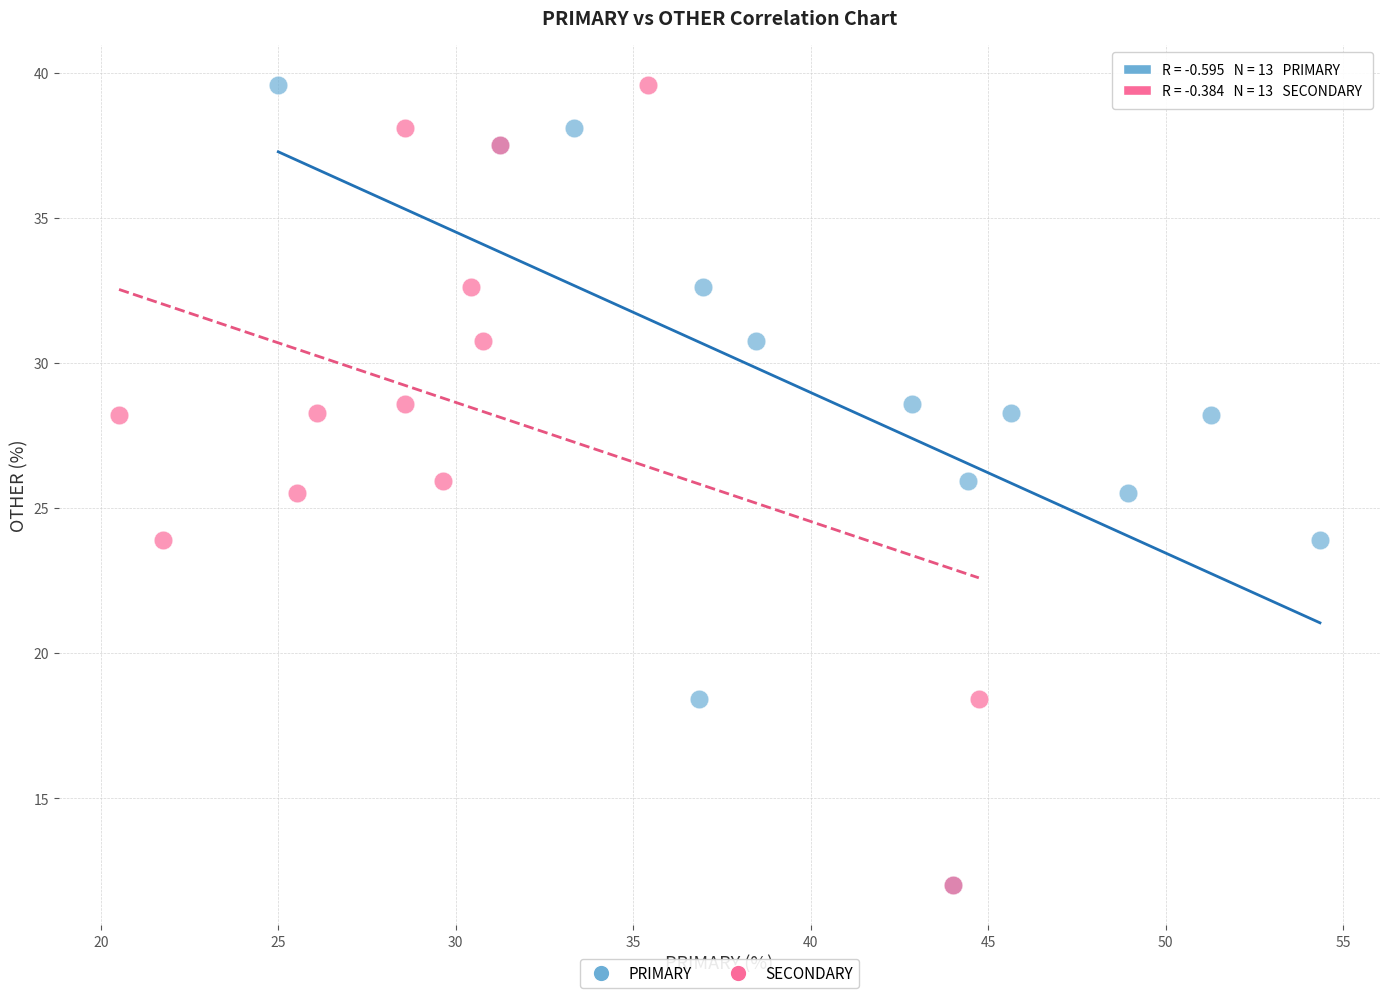

What are all the series names shown in the legend?

PRIMARY, SECONDARY